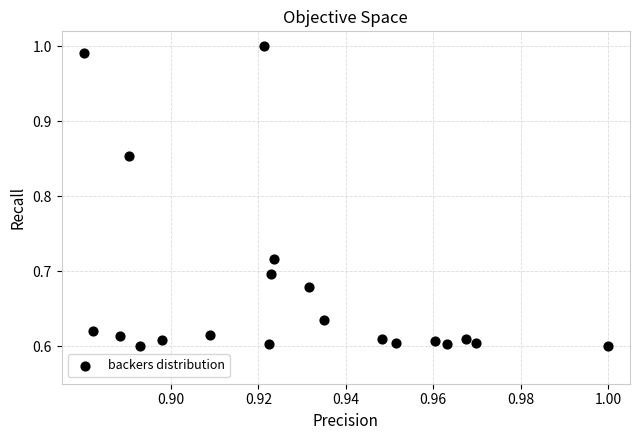

What is the range of Y values (max minus min)?

0.4